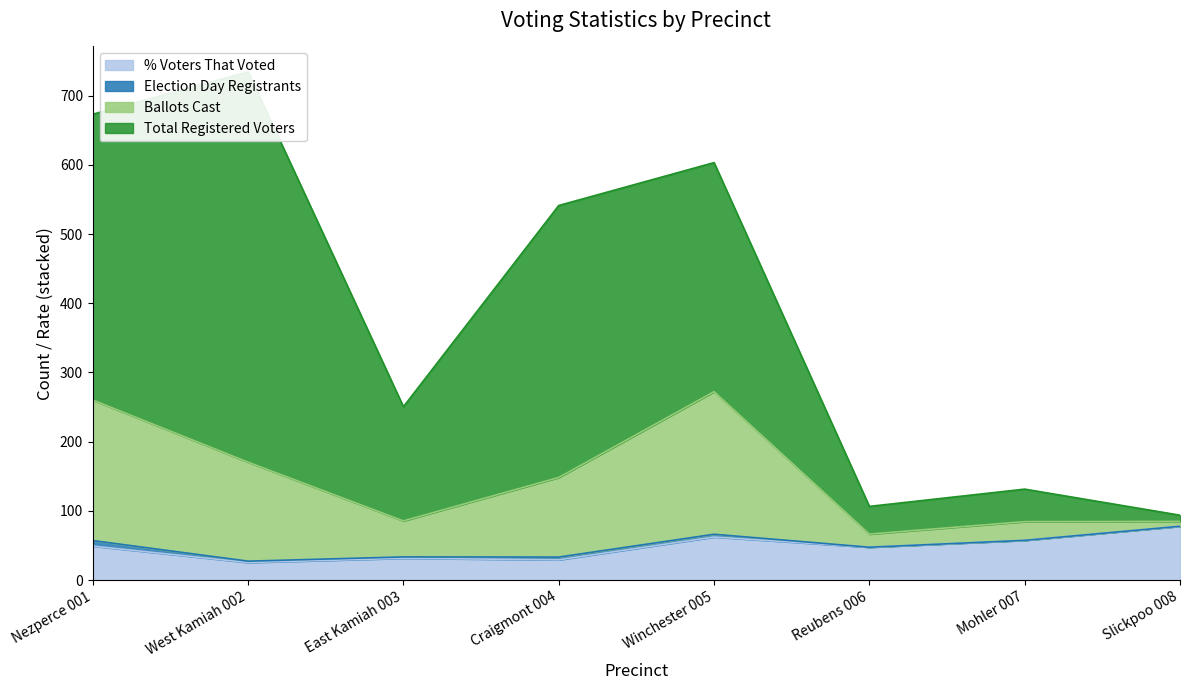

What is the label of the 5th point from the right?

Craigmont 004